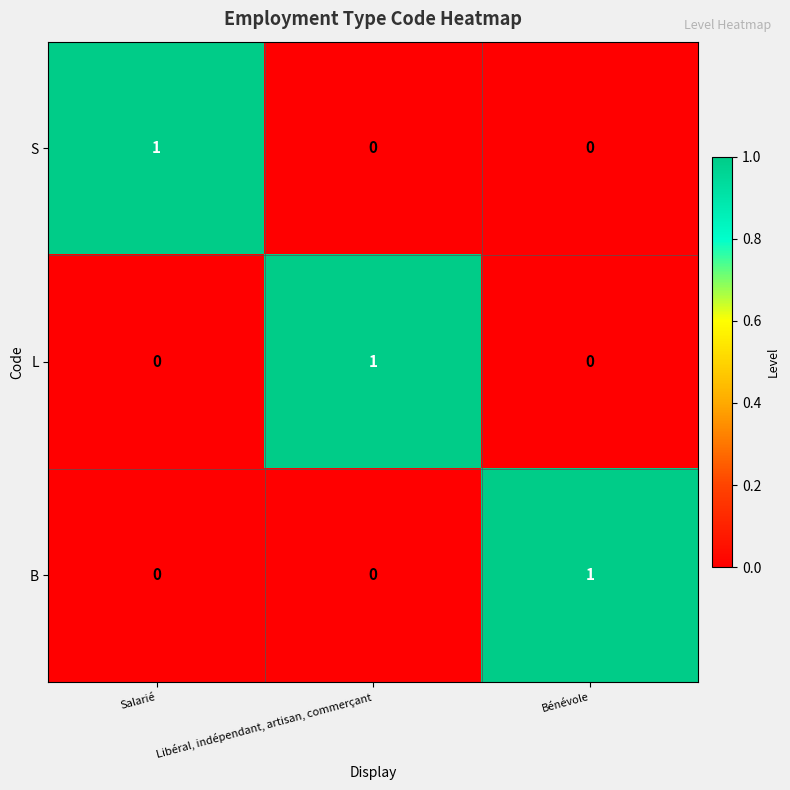

Which category has the highest value in the L series?

Libéral, indépendant, artisan, commerçant